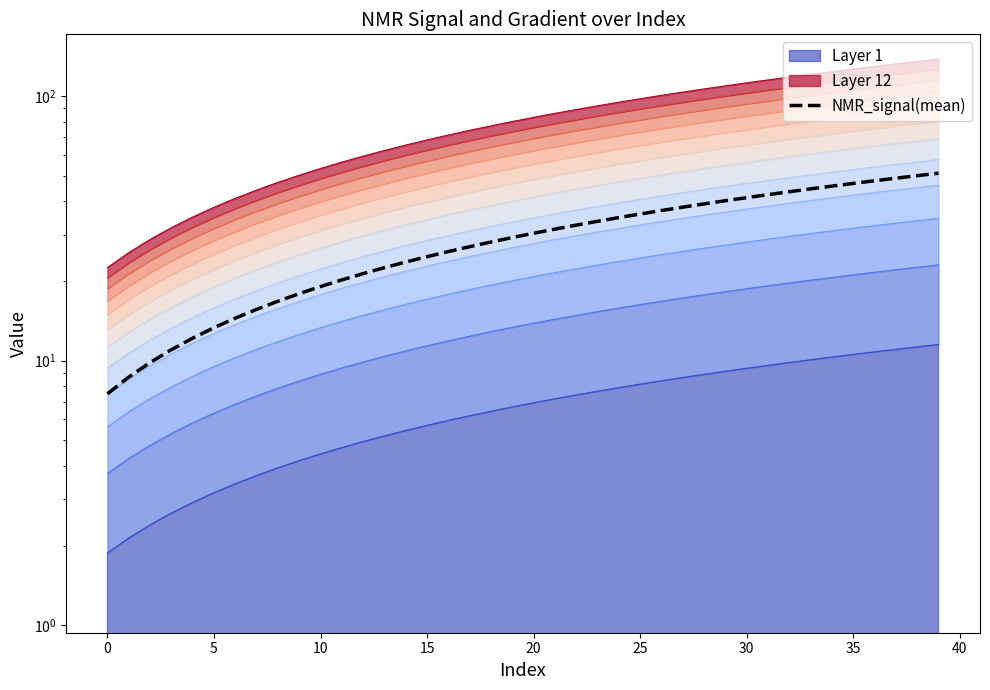

What is the sum of all values?

1184.6